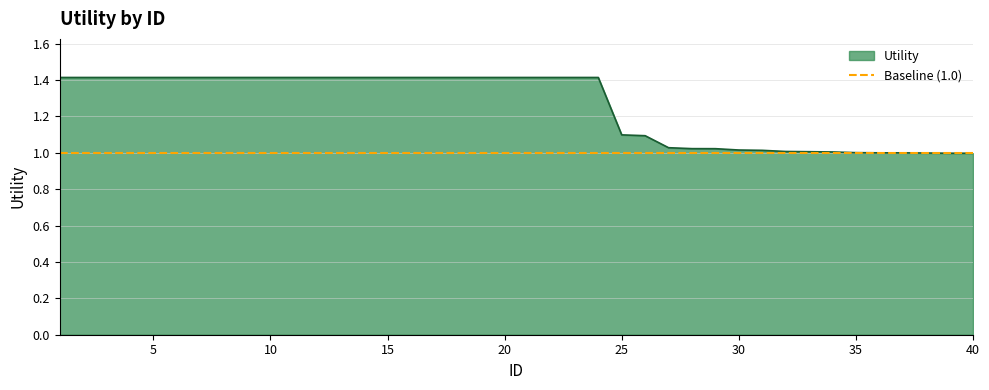

Does the chart display data point markers on the line(s)?

No